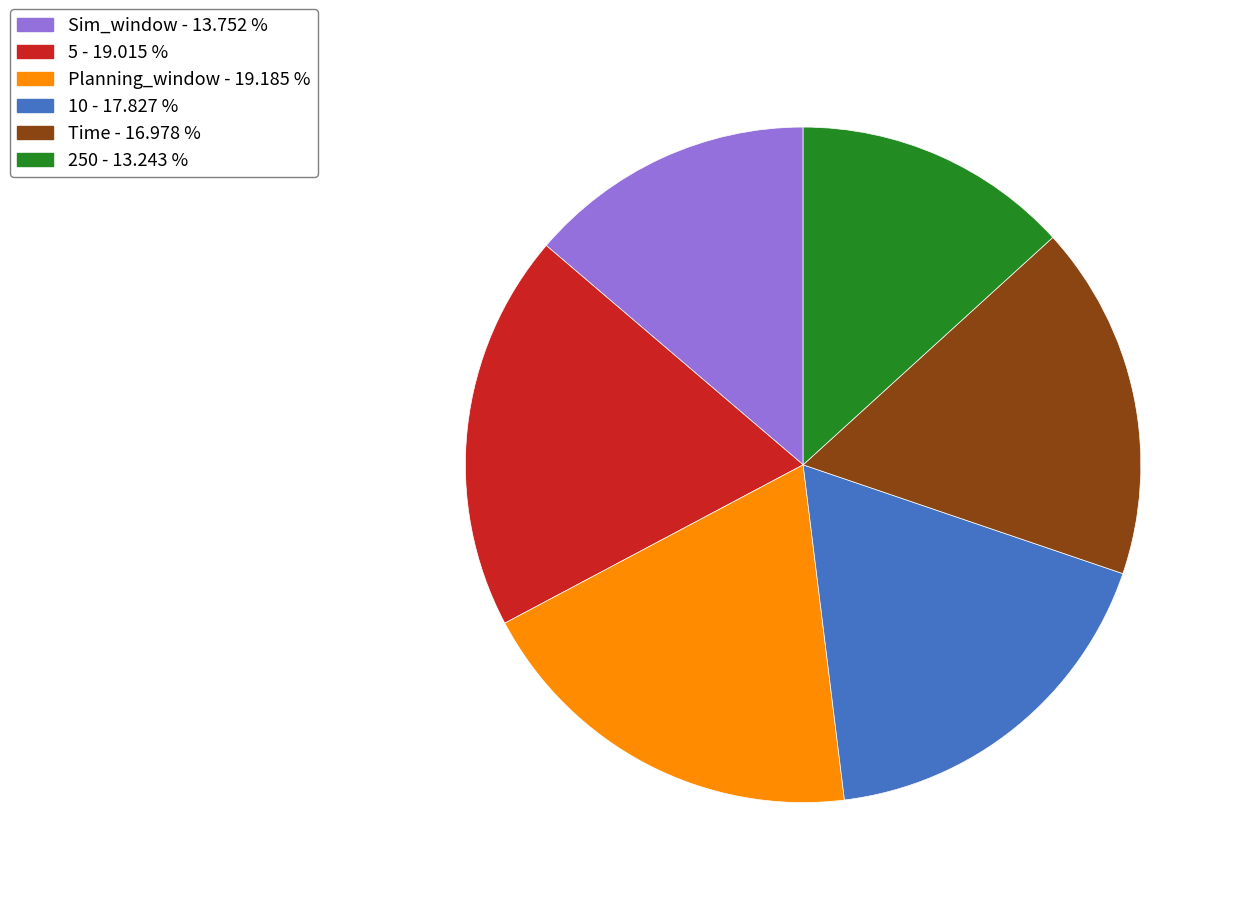

Is there any slice that represents more than half of the pie?

No